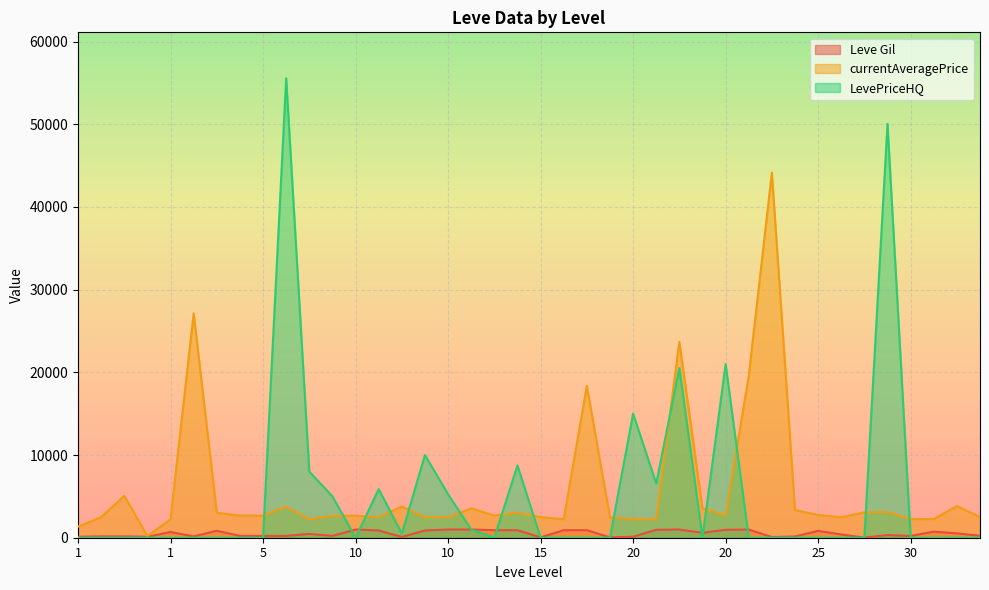

Which label corresponds to the largest value in the chart?

5